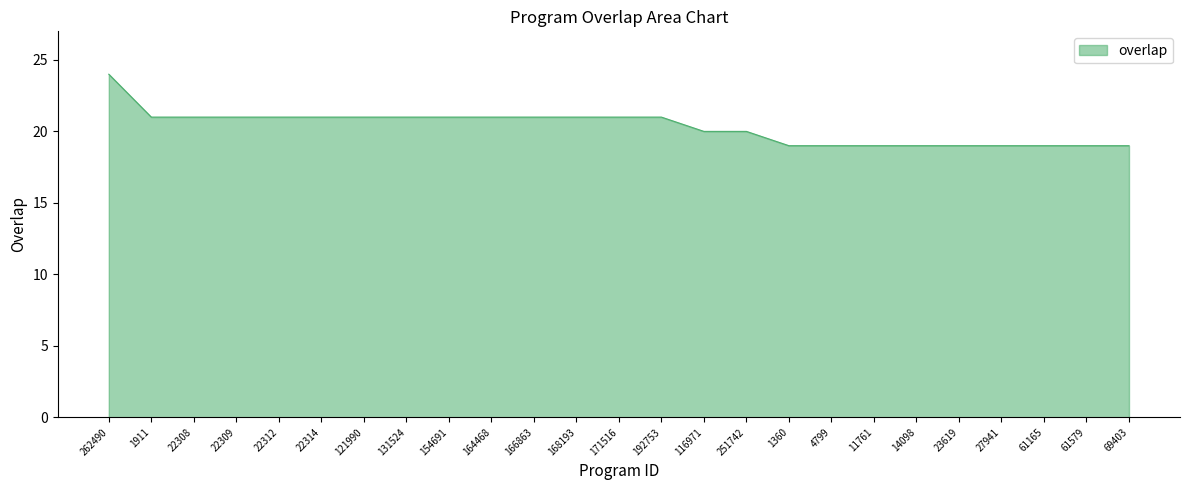

Approximately how many times larger is the value at 121990 compared to 11761?

1.1